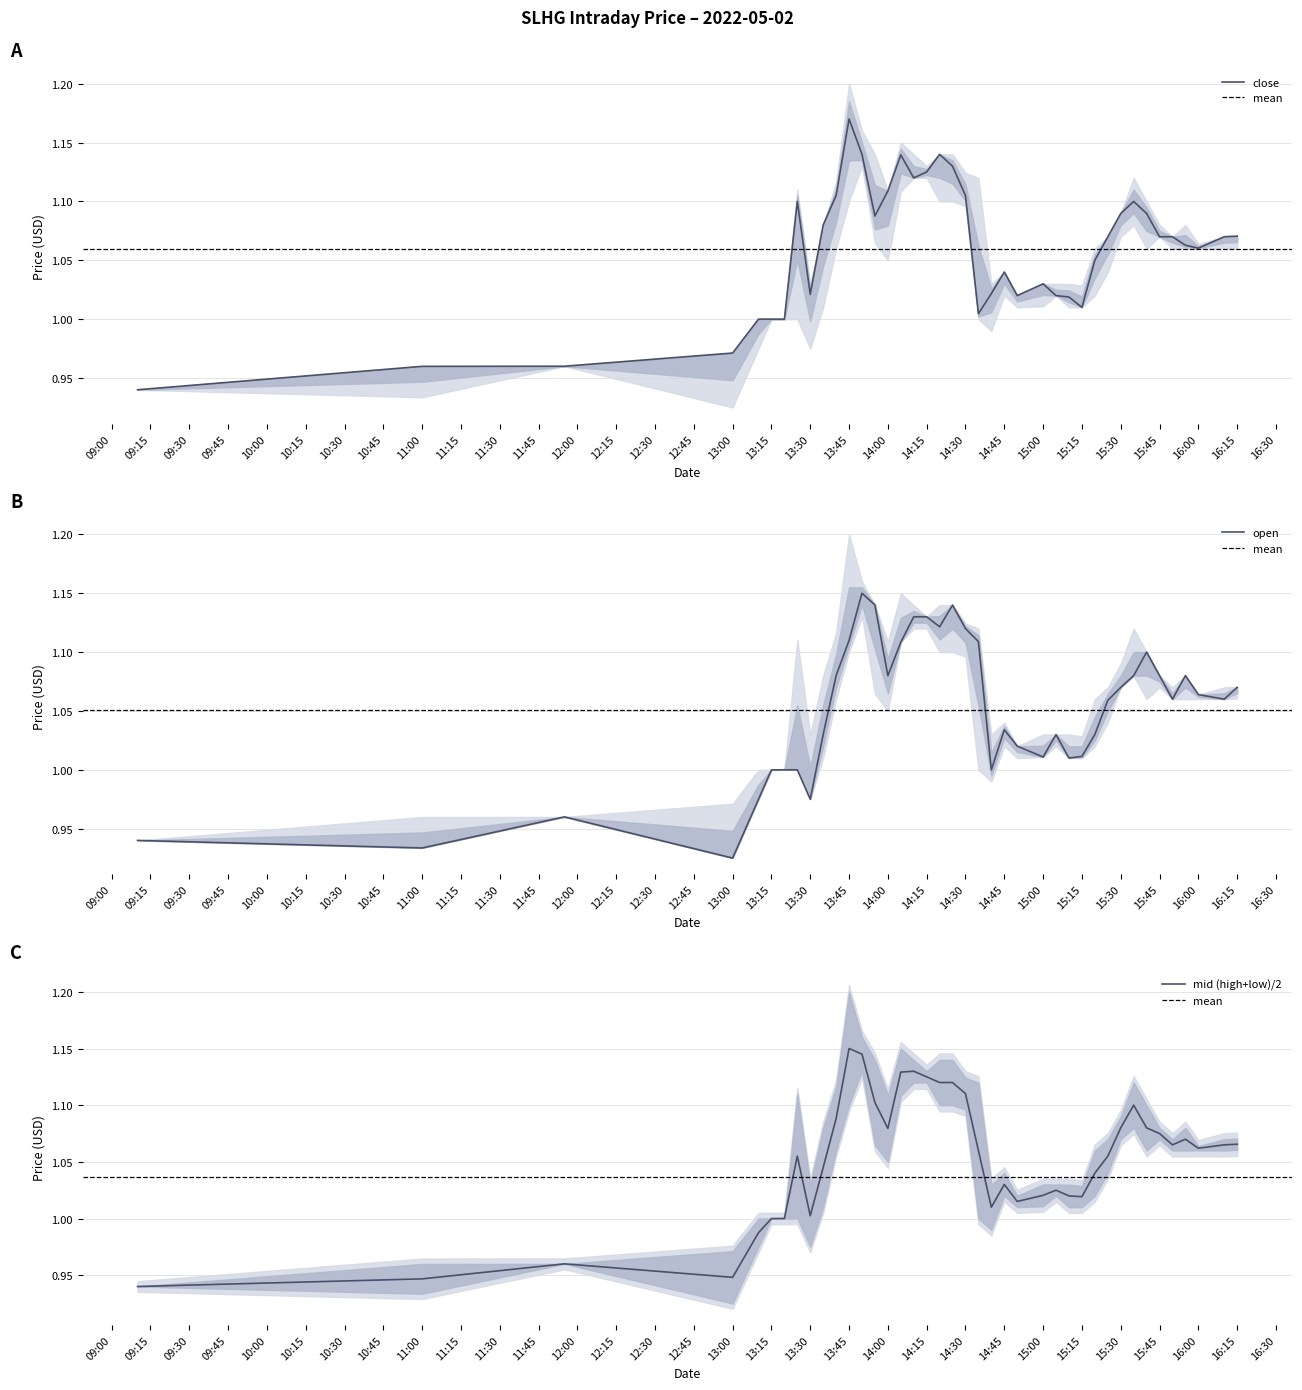

The value of open at 2022-05-02 14:40:00 is 0.6. True or false?

False